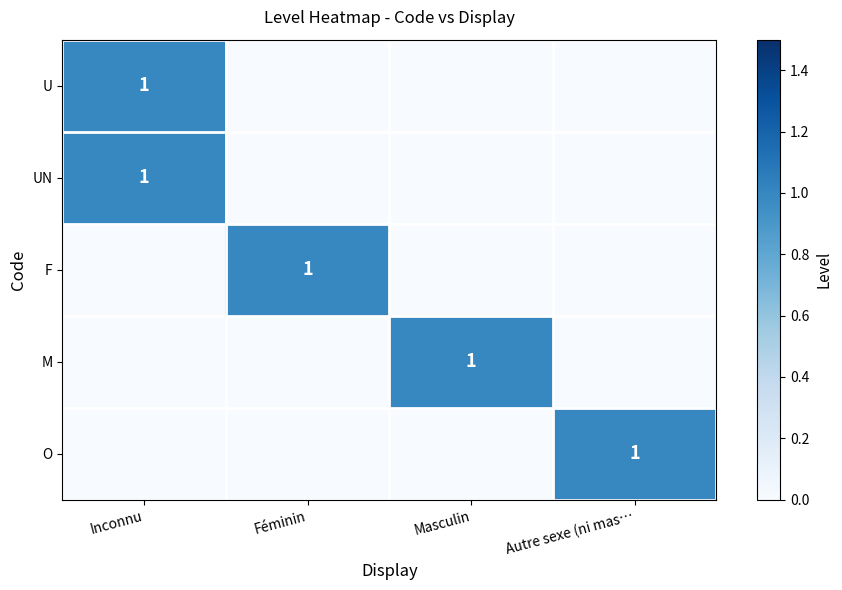

The value of O at Autre sexe (ni mas… is 1. True or false?

True